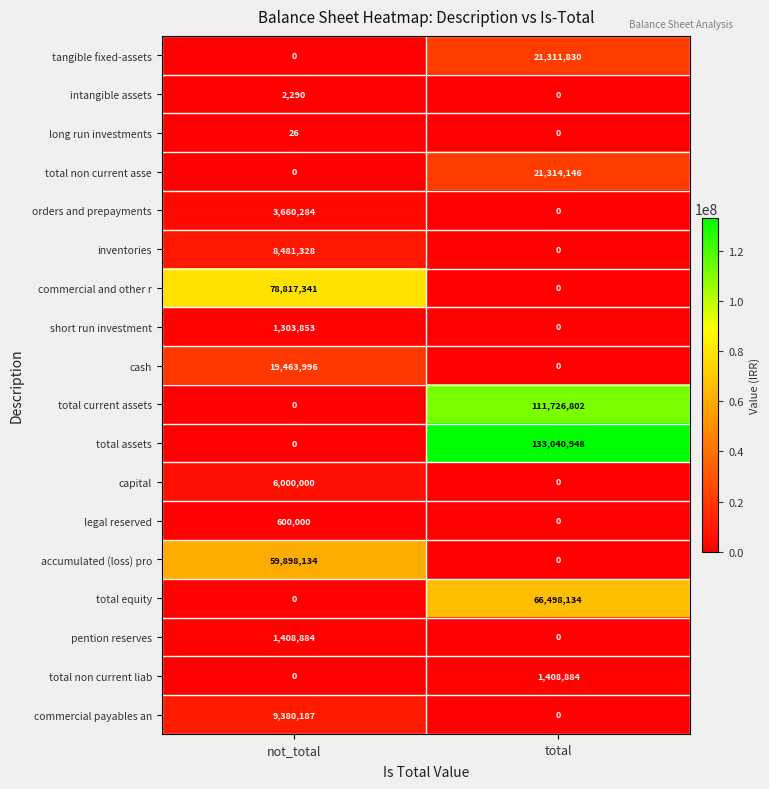

What is the average value of the total current assets series?

55863401